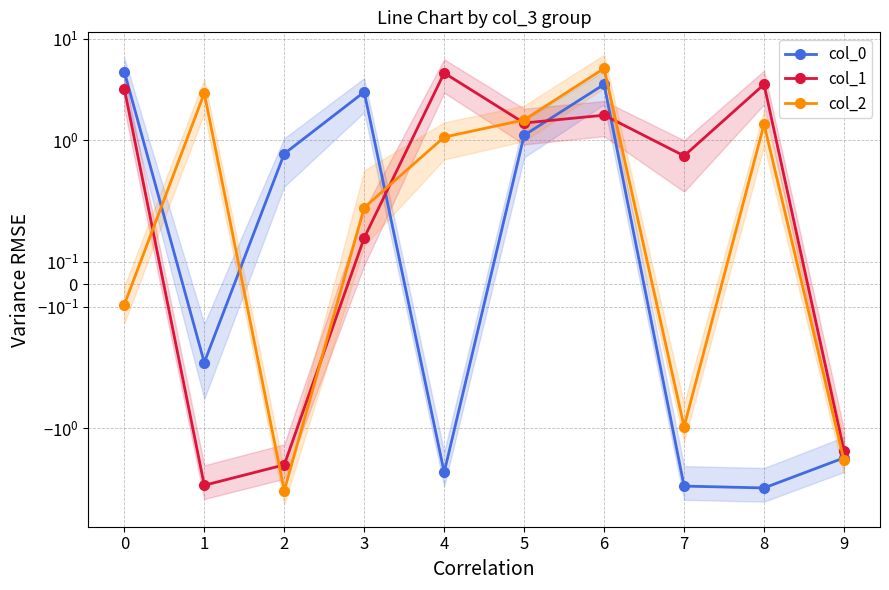

Reading left to right, what are all the values shown in this chart?

col_0: 4.7	-0.3	0.7	3.0	-2.7	1.1	3.6	-3.7	-3.9	-2.0
col_1: 3.2	-3.6	-2.3	0.2	4.6	1.5	1.8	0.7	3.6	-1.7
col_2: -0.1	2.9	-4.1	0.3	1.1	1.6	5.1	-1.0	1.4	-2.1